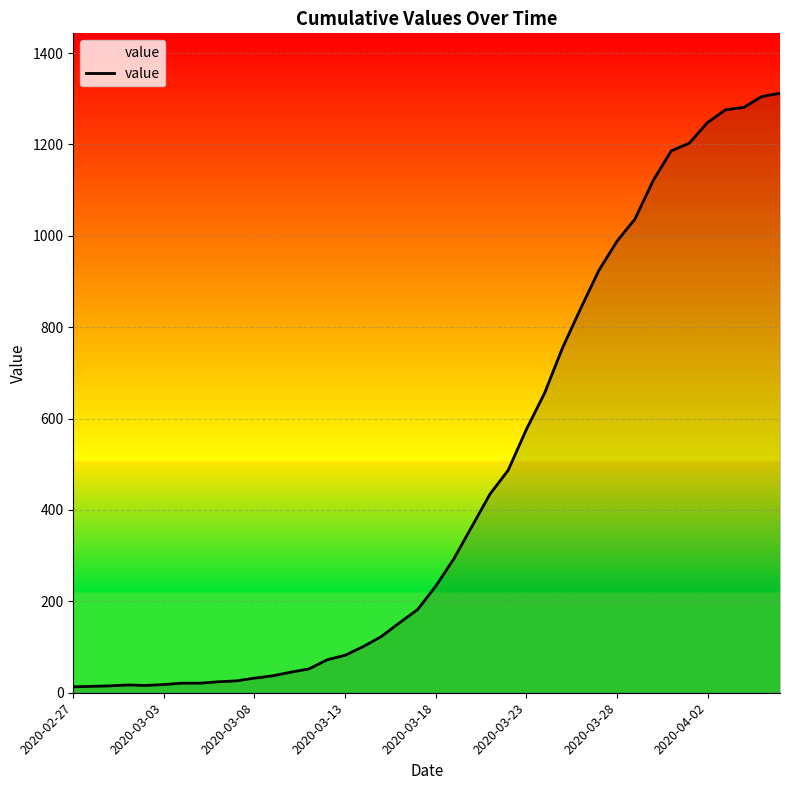

What is the smallest value displayed?

13